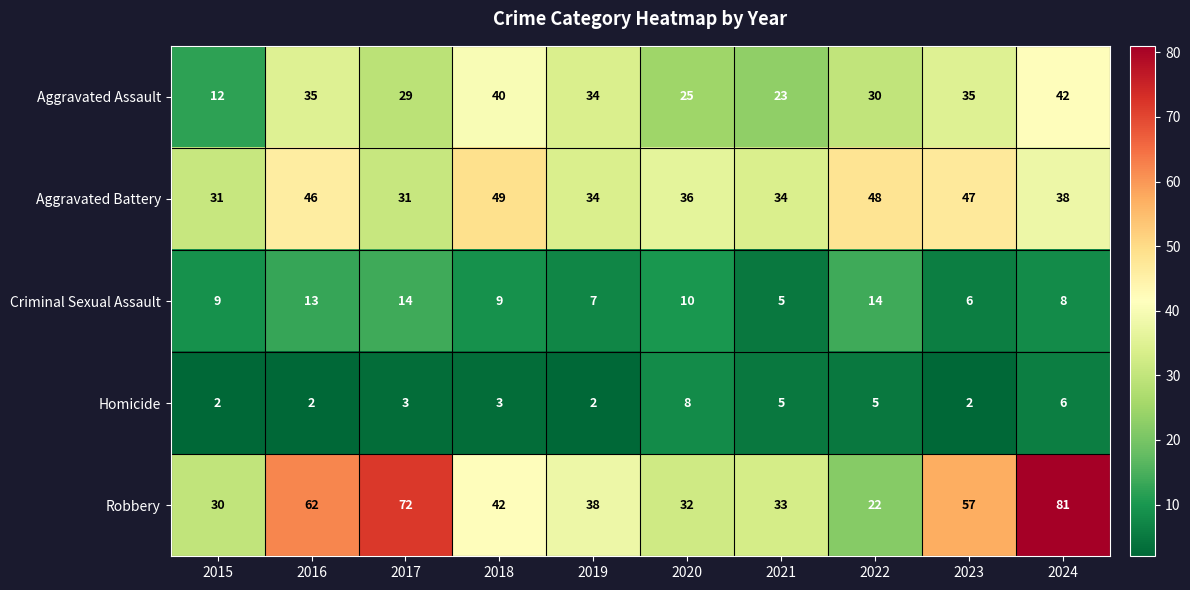

What is the sum of all Homicide values?

38